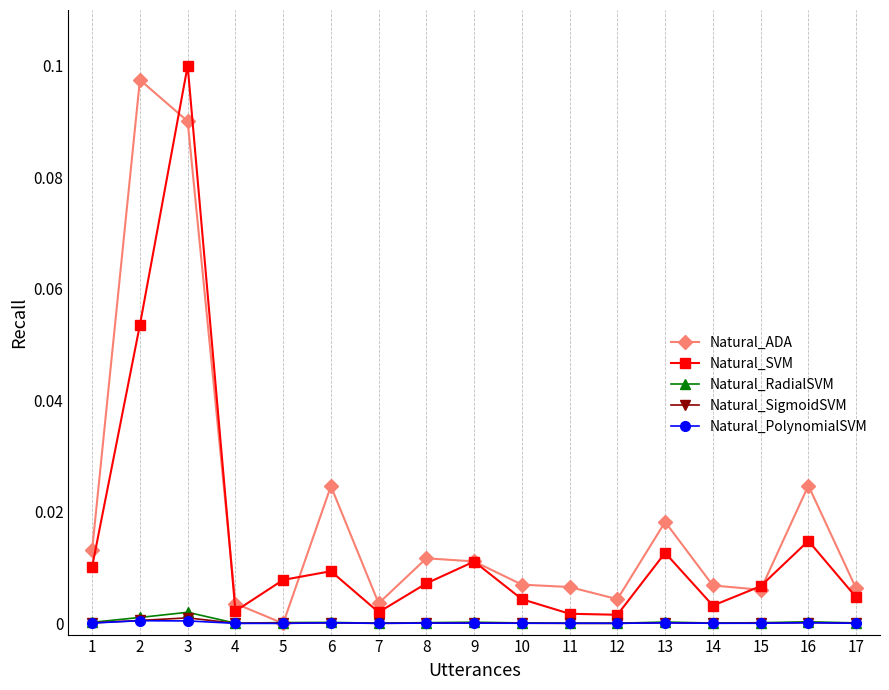

How many times do Natural_RadialSVM and Natural_ADA cross each other?

2